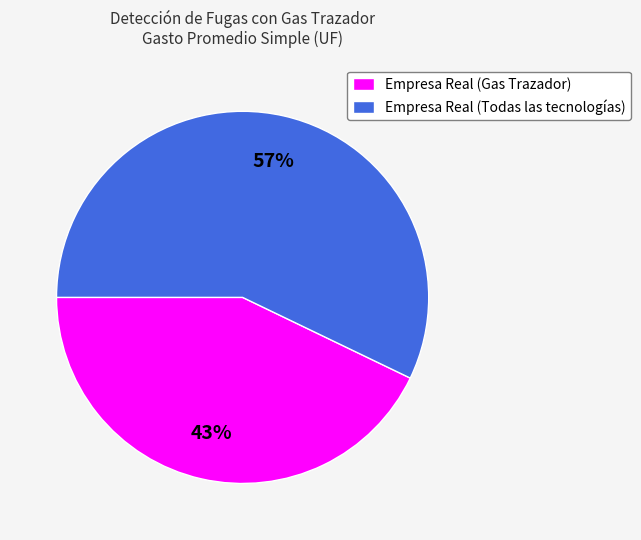

What is the largest slice in the pie chart?

Empresa Real (Todas las tecnologías)